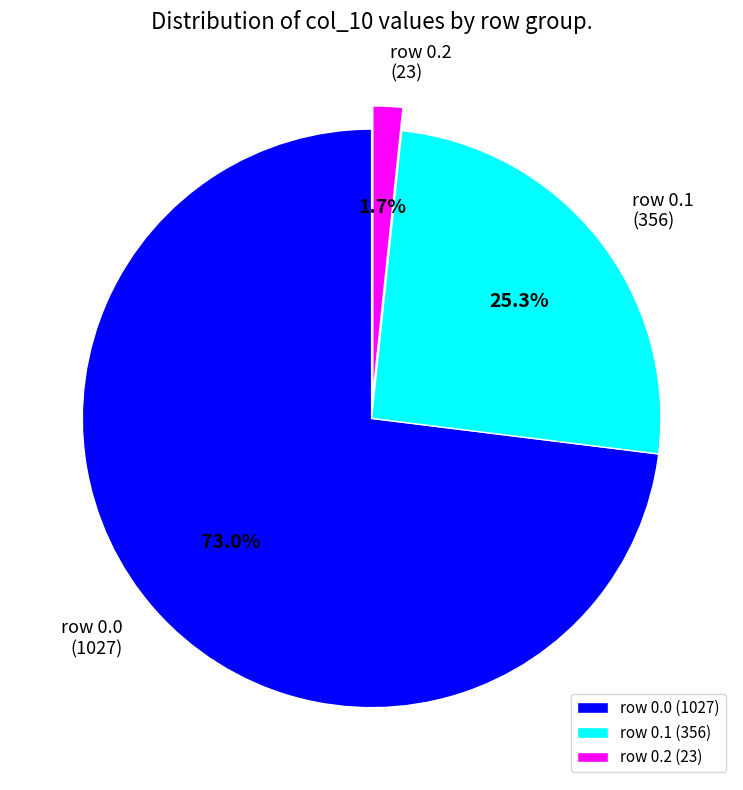

What portion of the pie excludes row 0.0 (1027)?

27.0%